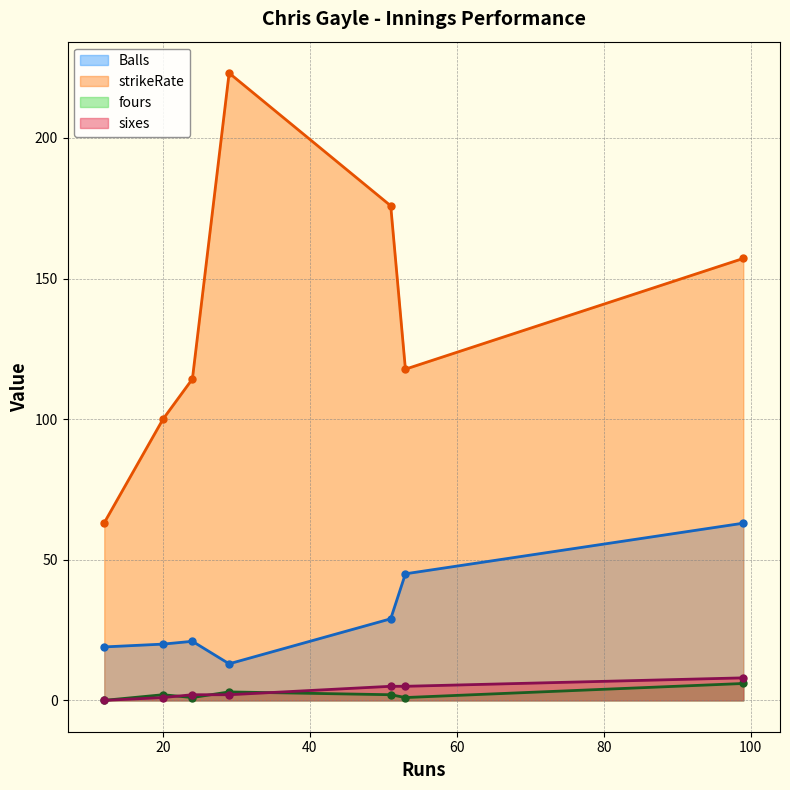

Is the value of sixes at 51 greater than the value of strikeRate at 20?

No